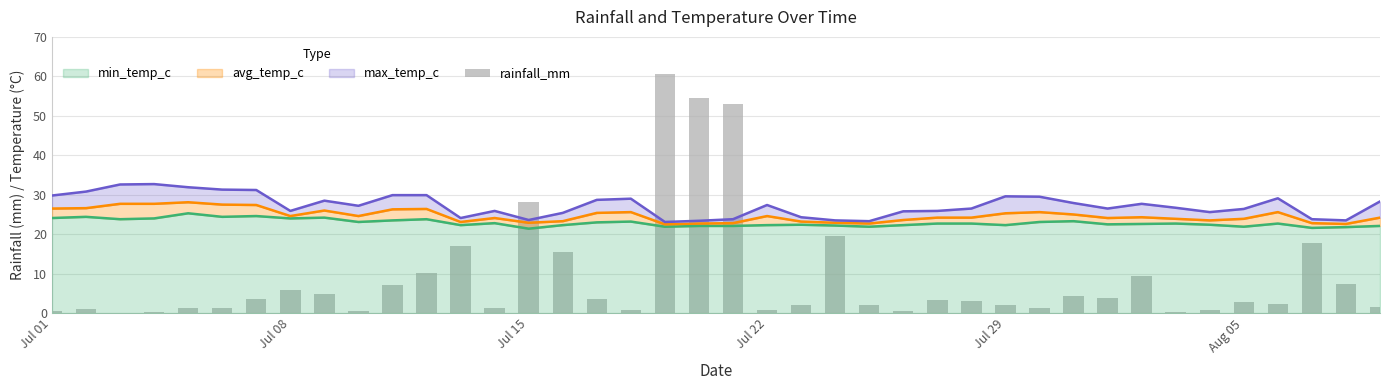

Count the number of categories in the chart.

40